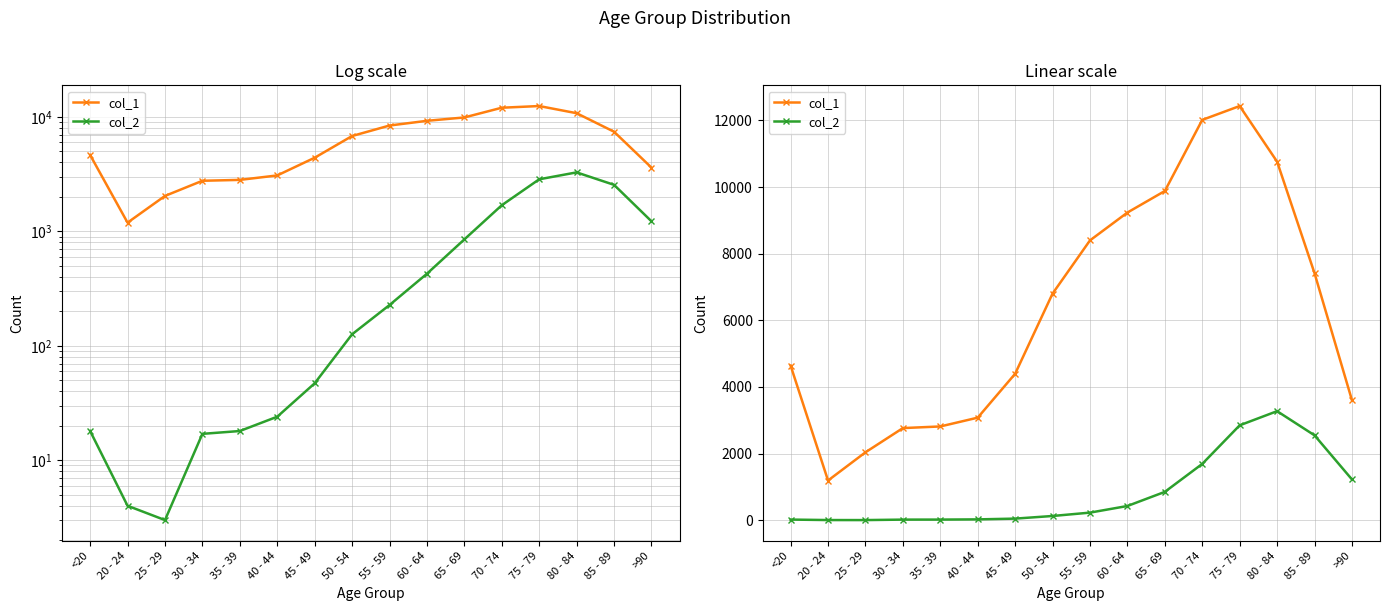

Reading left to right, extract all data points from this chart.

col_1: <20=4641	20 - 24=1191	25 - 29=2038	30 - 34=2765	35 - 39=2814	40 - 44=3078	45 - 49=4396	50 - 54=6803	55 - 59=8400	60 - 64=9236	65 - 69=9883	70 - 74=12018	75 - 79=12434	80 - 84=10764	85 - 89=7417	>90=3604
col_2: <20=18	20 - 24=4	25 - 29=3	30 - 34=17	35 - 39=18	40 - 44=24	45 - 49=47	50 - 54=126	55 - 59=227	60 - 64=426	65 - 69=850	70 - 74=1690	75 - 79=2848	80 - 84=3273	85 - 89=2548	>90=1224